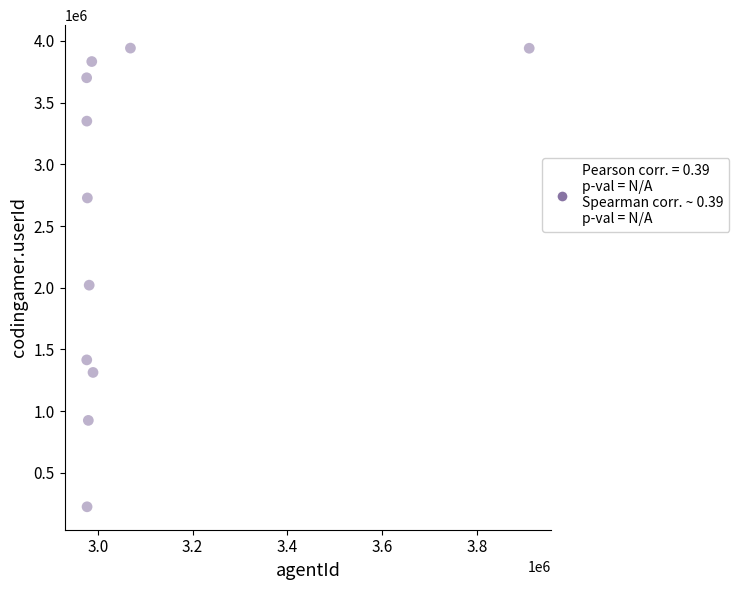

What Y value in the scatter plot is closest to 2083580?

2021071